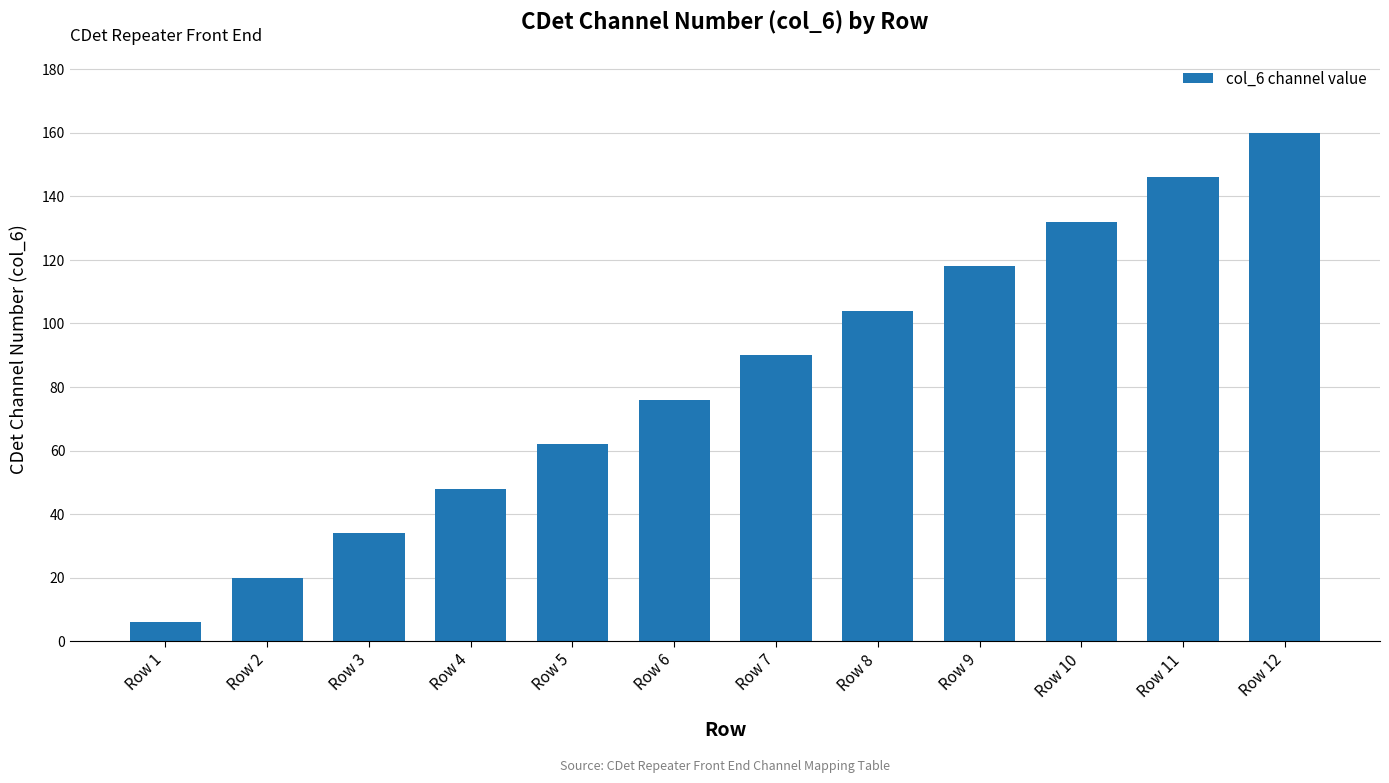

What is the average value?

83